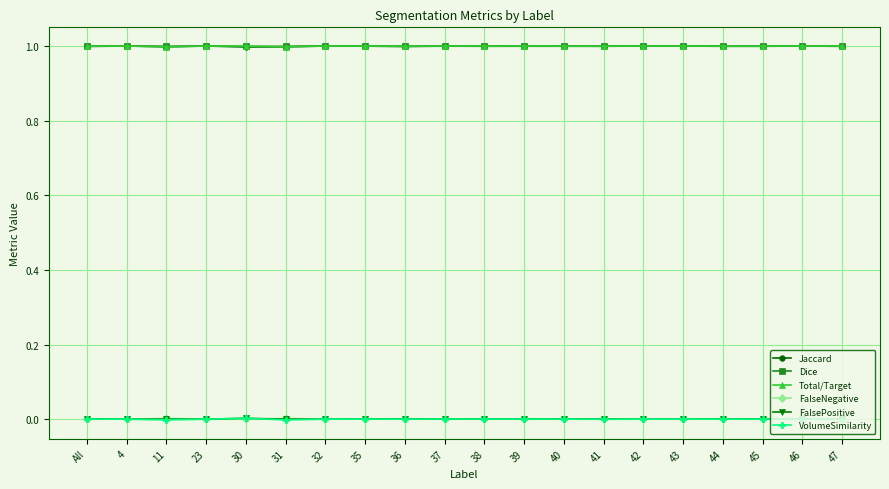

True or false: Total/Target has more than 1 points higher than both neighbors.

True